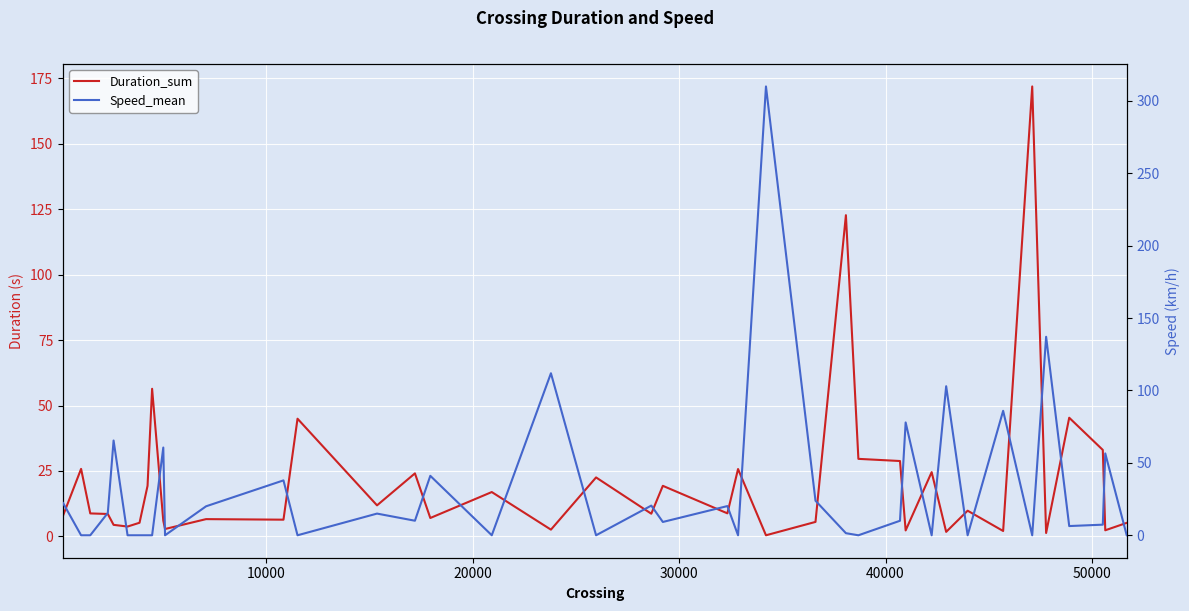

What is the average value of the Speed_mean series?

31.7